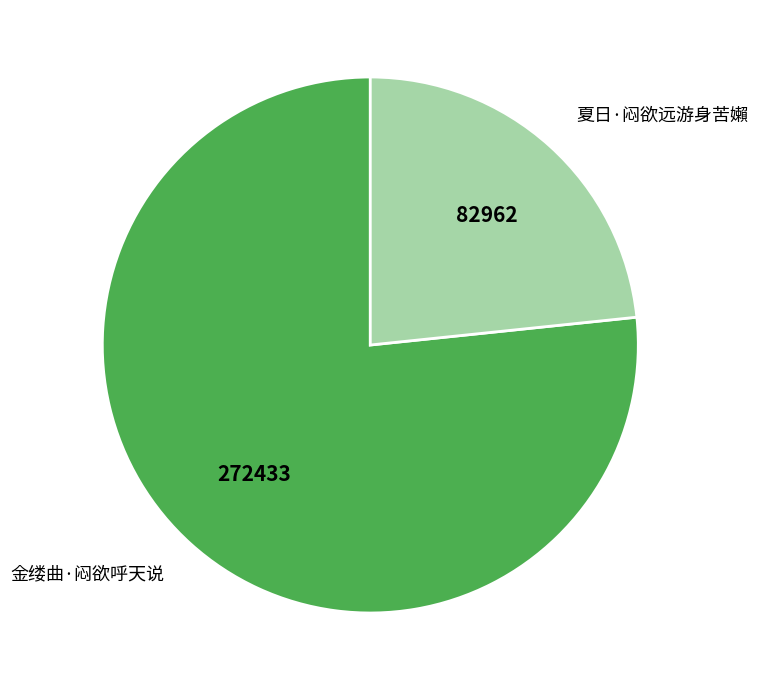

Do 夏日·闷欲远游身苦嬾 and 金缕曲·闷欲呼天说 together represent more than half of the pie?

Yes